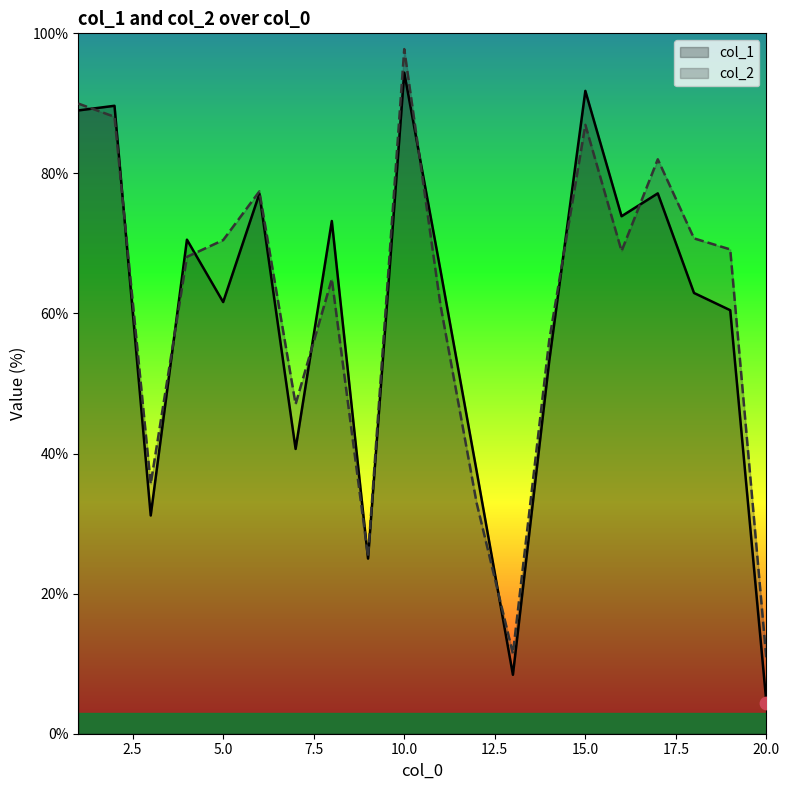

What is the total value across all series at 5.0?

132.1